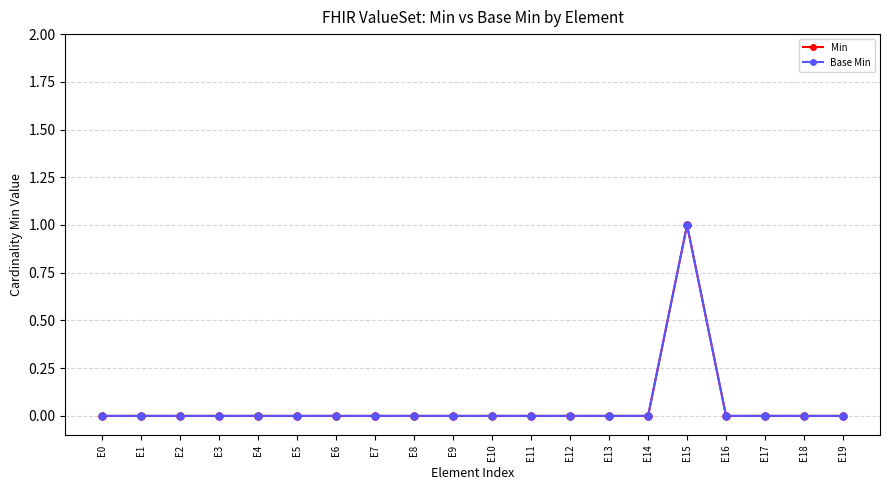

Is the value of Base Min at E17 greater than the value of Min at E12?

No